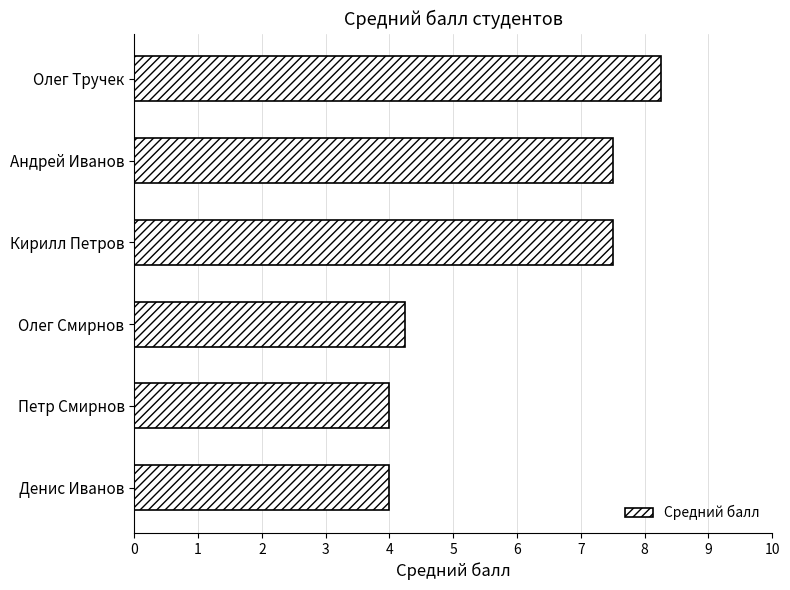

Is it true that the value at Денис Иванов is 5.5?

False